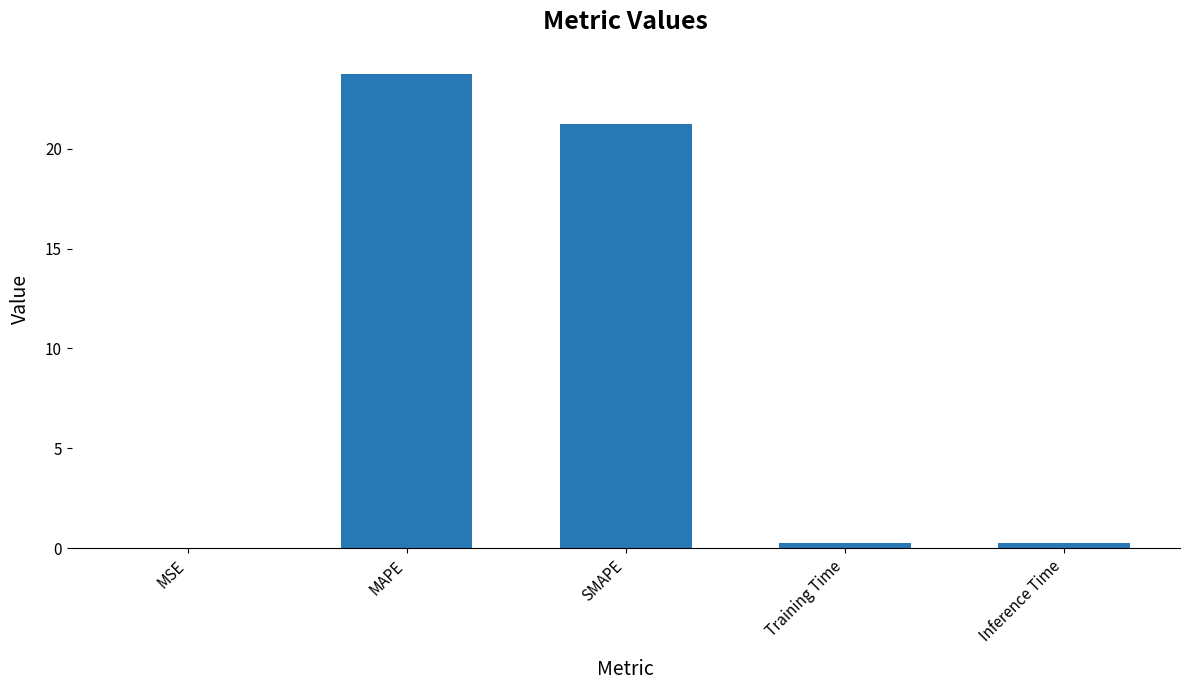

Which category has the highest value across all series?

MAPE